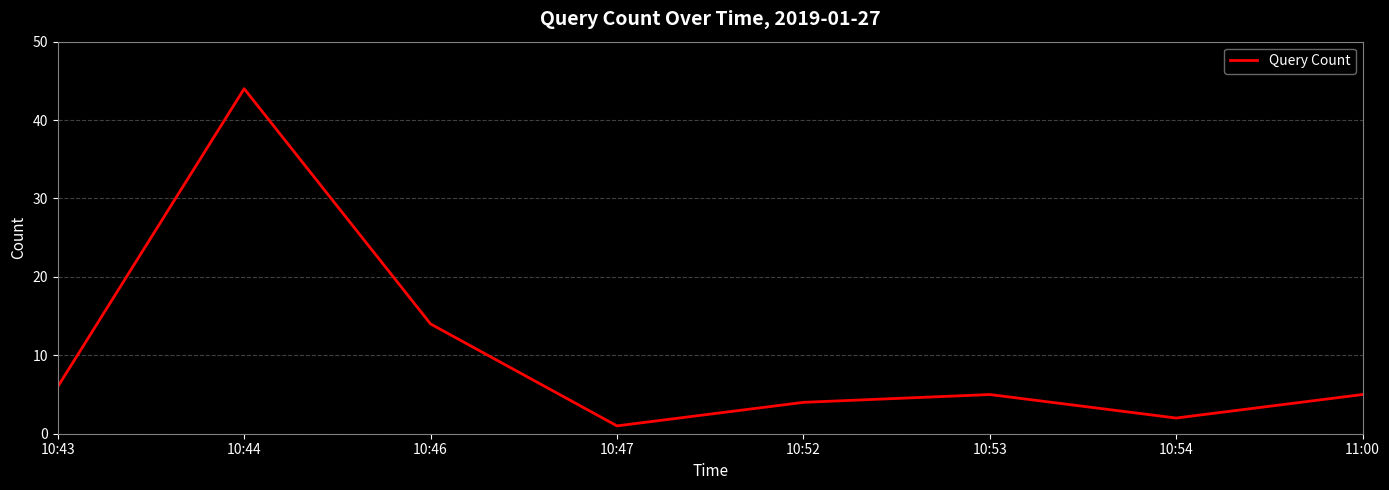

At which category does the data reach its first local valley?

10:47